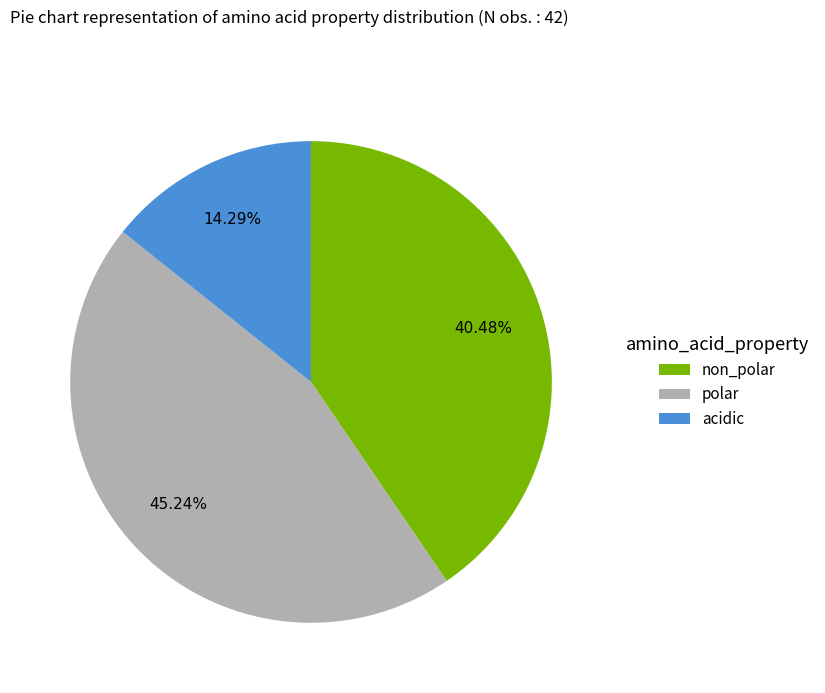

Is there any slice that represents more than half of the pie?

No